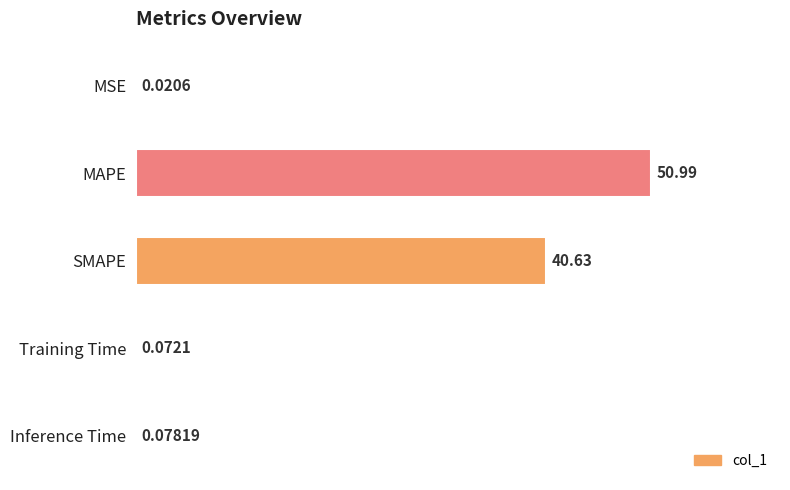

At which label is the value closest to 25?

SMAPE